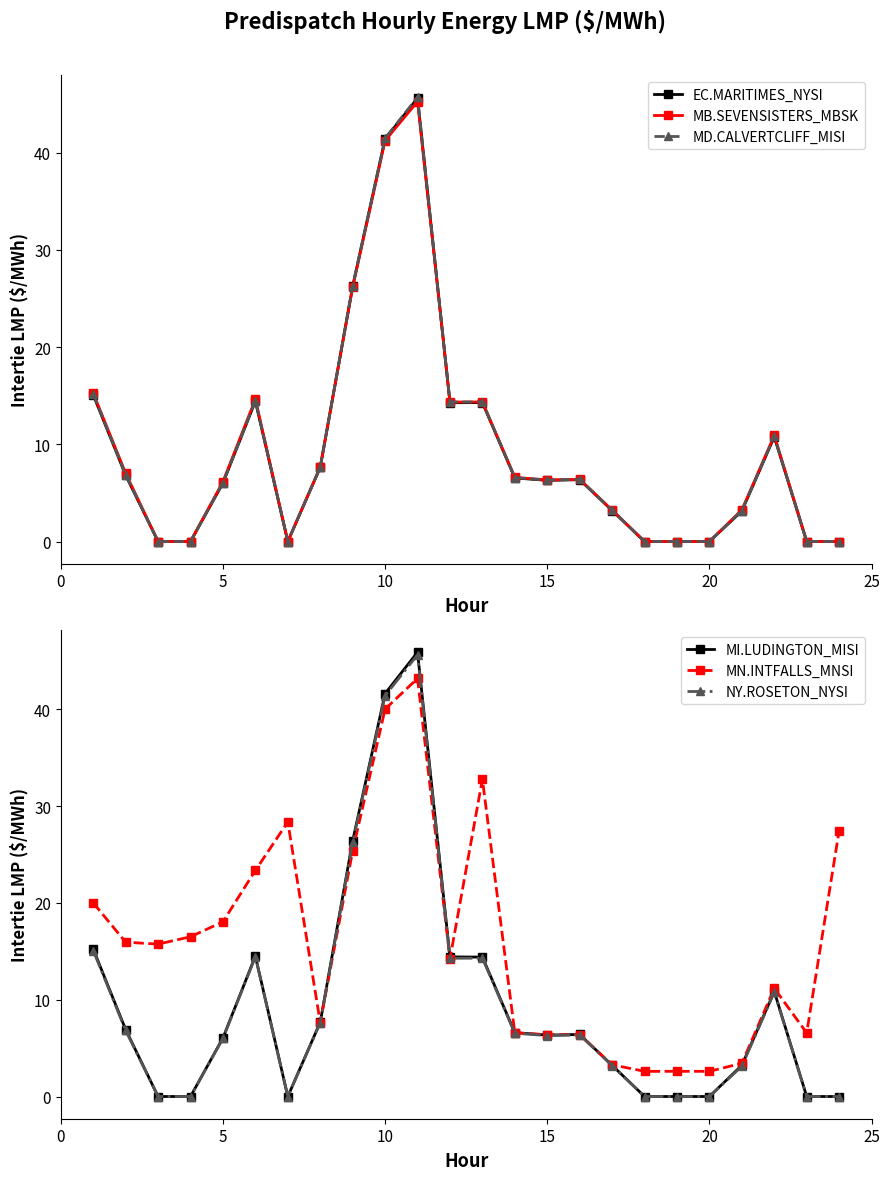

What is the minimum value for MN.INTFALLS_MNSI?

2.6